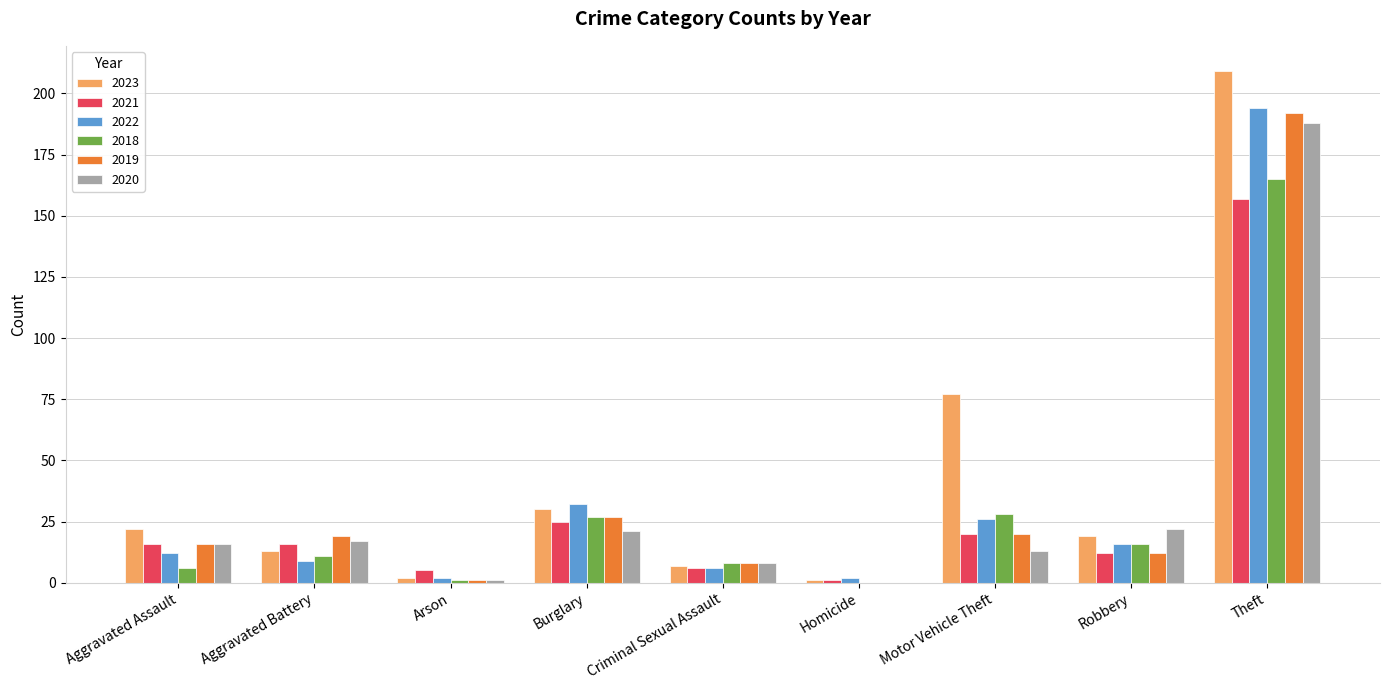

Reading right to left, transcribe all the data shown in this chart.

2023: Theft=209	Robbery=19	Motor Vehicle Theft=77	Homicide=1	Criminal Sexual Assault=7	Burglary=30	Arson=2	Aggravated Battery=13	Aggravated Assault=22
2021: Theft=157	Robbery=12	Motor Vehicle Theft=20	Homicide=1	Criminal Sexual Assault=6	Burglary=25	Arson=5	Aggravated Battery=16	Aggravated Assault=16
2022: Theft=194	Robbery=16	Motor Vehicle Theft=26	Homicide=2	Criminal Sexual Assault=6	Burglary=32	Arson=2	Aggravated Battery=9	Aggravated Assault=12
2018: Theft=165	Robbery=16	Motor Vehicle Theft=28	Homicide=0	Criminal Sexual Assault=8	Burglary=27	Arson=1	Aggravated Battery=11	Aggravated Assault=6
2019: Theft=192	Robbery=12	Motor Vehicle Theft=20	Homicide=0	Criminal Sexual Assault=8	Burglary=27	Arson=1	Aggravated Battery=19	Aggravated Assault=16
2020: Theft=188	Robbery=22	Motor Vehicle Theft=13	Homicide=0	Criminal Sexual Assault=8	Burglary=21	Arson=1	Aggravated Battery=17	Aggravated Assault=16